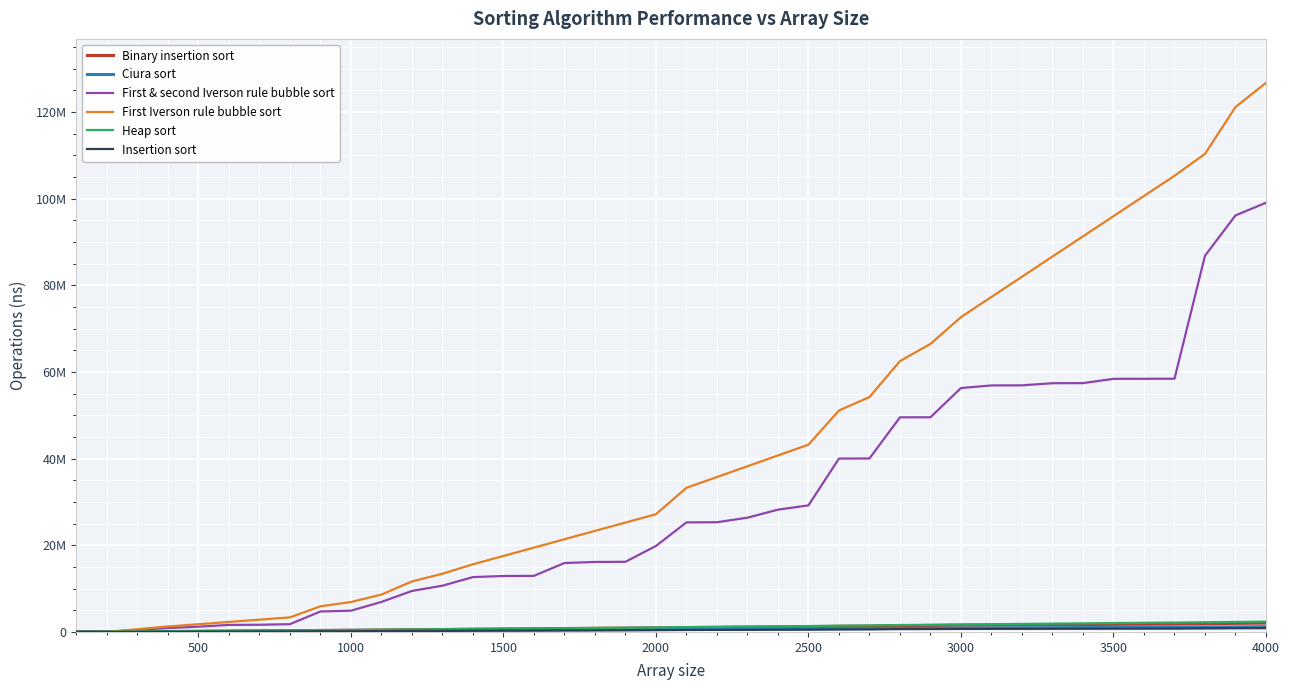

What are all the series names shown in the legend?

Binary insertion sort, Ciura sort, First & second Iverson rule bubble sort, First Iverson rule bubble sort, Heap sort, Insertion sort